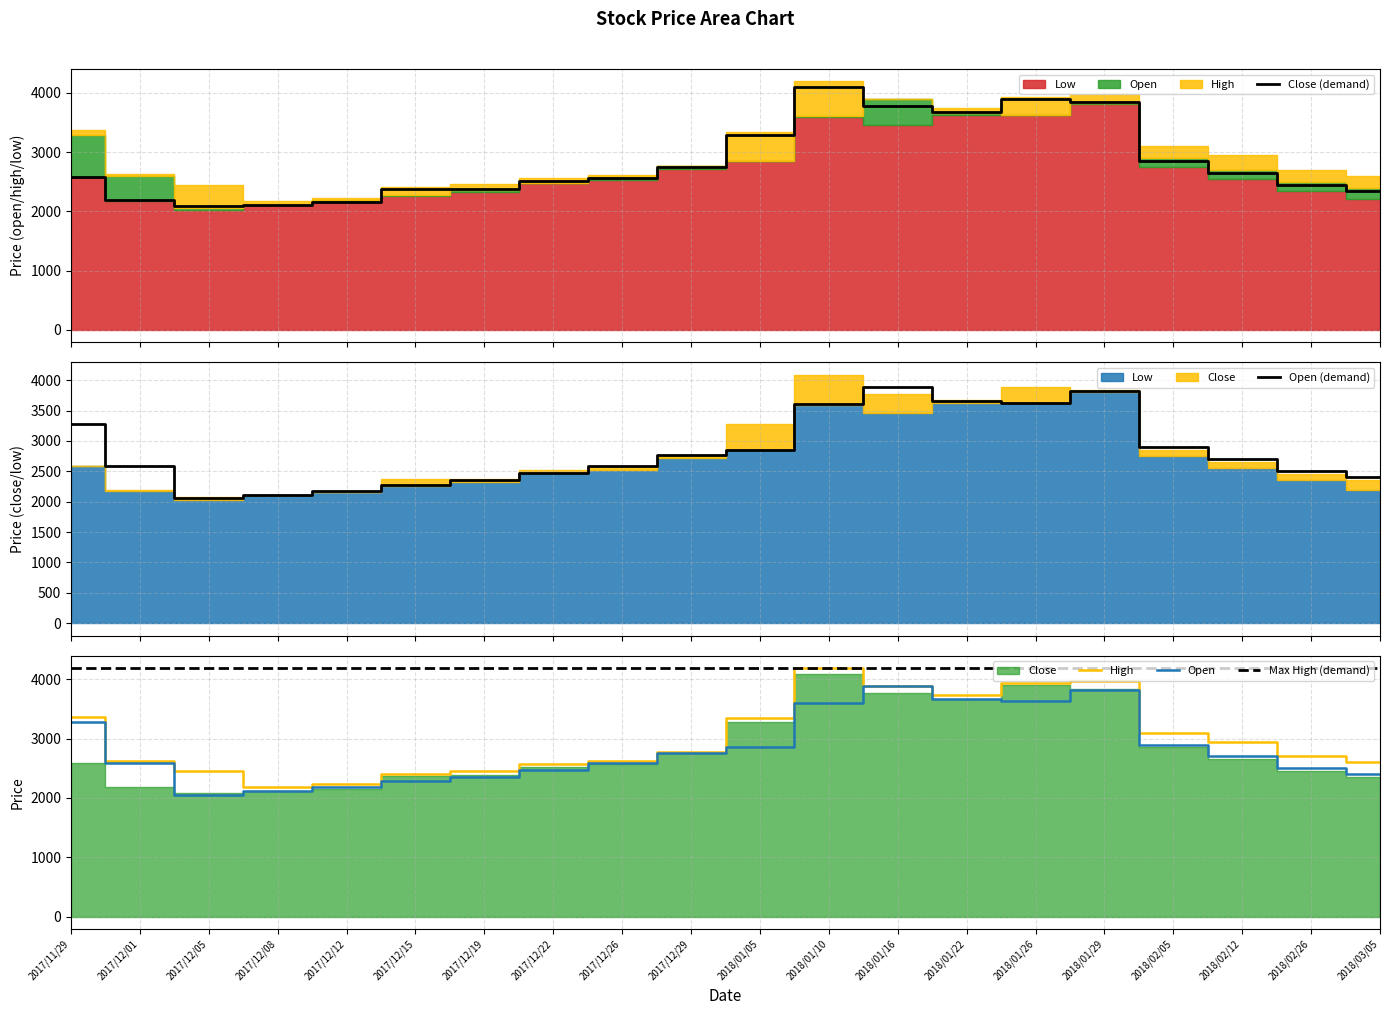

Rank the categories by Max High (demand) value from highest to lowest.

2017/11/29, 2017/12/01, 2017/12/05, 2017/12/08, 2017/12/12, 2017/12/15, 2017/12/19, 2017/12/22, 2017/12/26, 2017/12/29, 2018/01/05, 2018/01/10, 2018/01/16, 2018/01/22, 2018/01/26, 2018/01/29, 2018/02/05, 2018/02/12, 2018/02/26, 2018/03/05